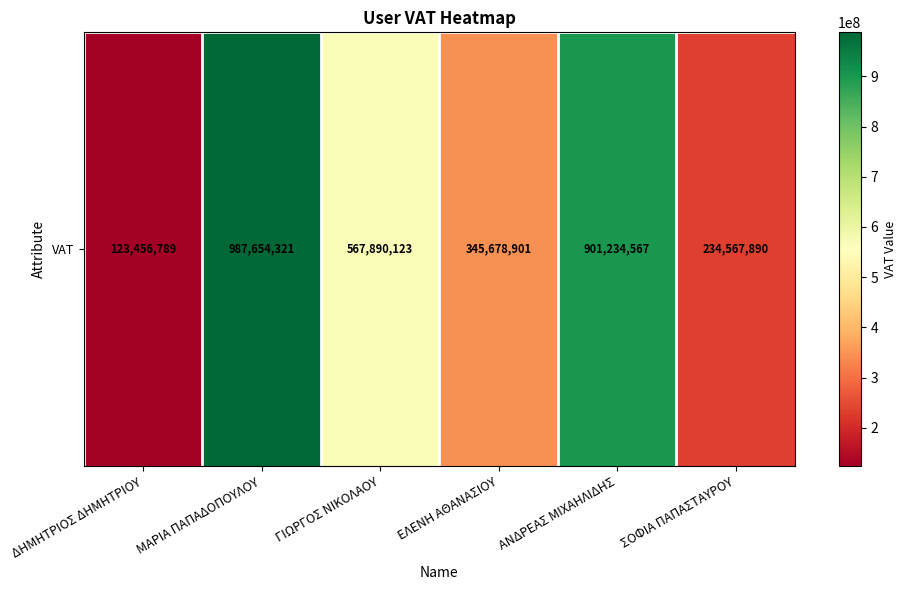

Which label corresponds to the smallest value in the chart?

ΔΗΜΗΤΡΙΟΣ ΔΗΜΗΤΡΙΟΥ